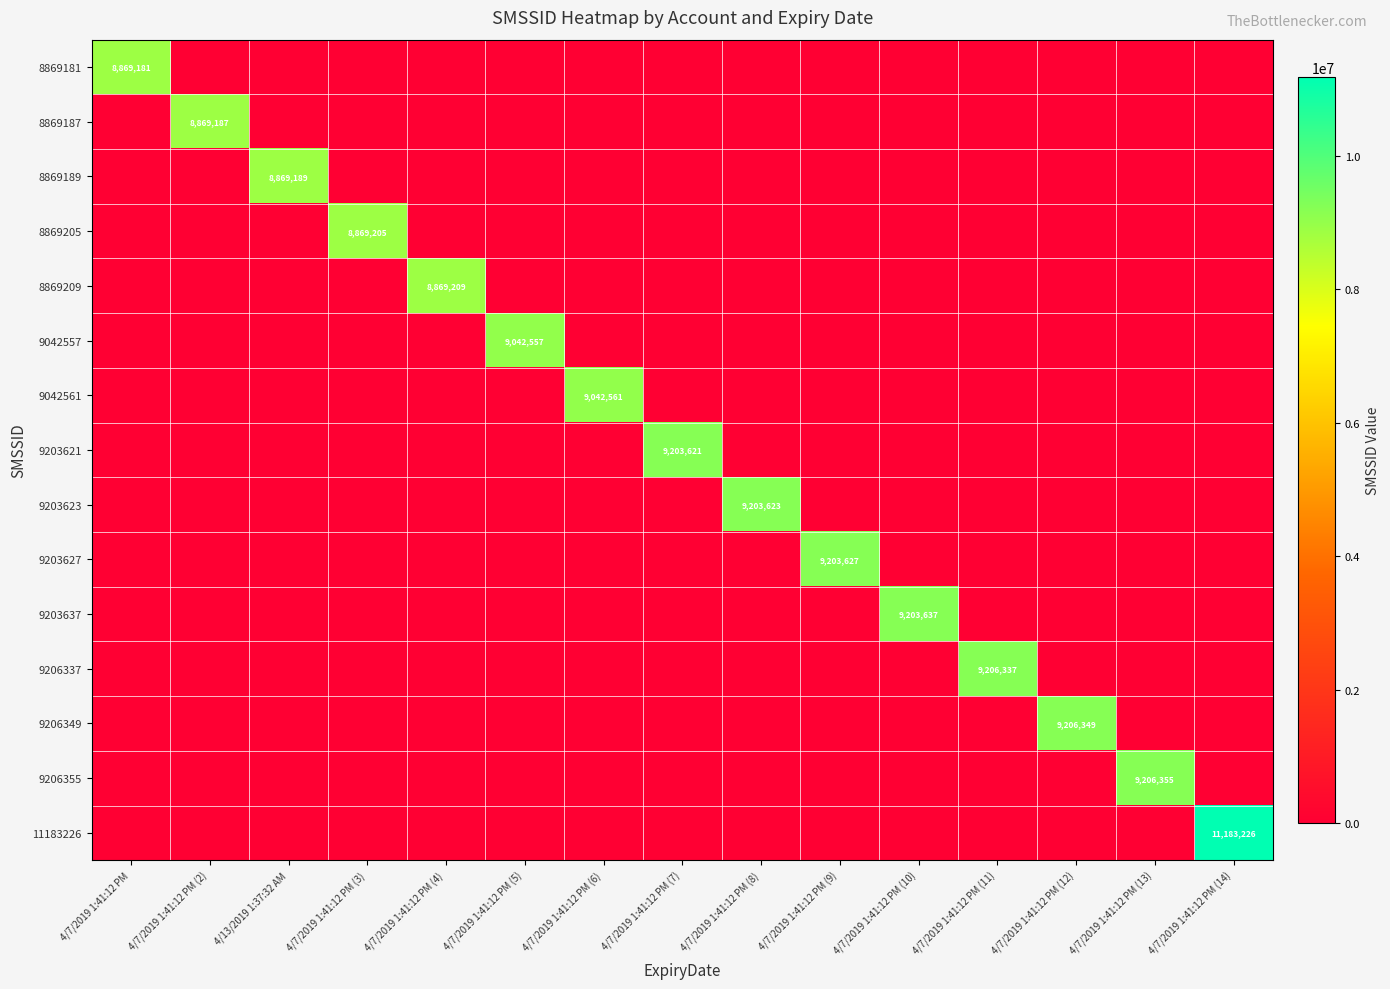

Rank the categories by 9203637 value from highest to lowest.

4/7/2019 1:41:12 PM (10), 4/7/2019 1:41:12 PM, 4/7/2019 1:41:12 PM (2), 4/13/2019 1:37:32 AM, 4/7/2019 1:41:12 PM (3), 4/7/2019 1:41:12 PM (4), 4/7/2019 1:41:12 PM (5), 4/7/2019 1:41:12 PM (6), 4/7/2019 1:41:12 PM (7), 4/7/2019 1:41:12 PM (8), 4/7/2019 1:41:12 PM (9), 4/7/2019 1:41:12 PM (11), 4/7/2019 1:41:12 PM (12), 4/7/2019 1:41:12 PM (13), 4/7/2019 1:41:12 PM (14)